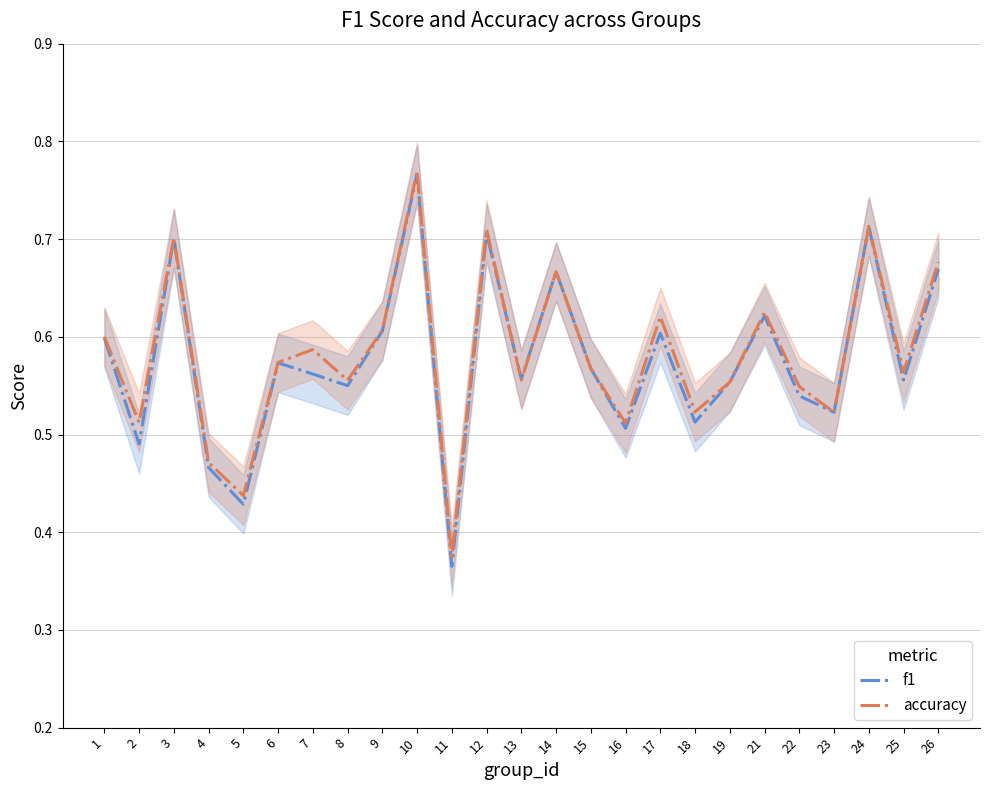

What are all the series names shown in the legend?

f1, accuracy